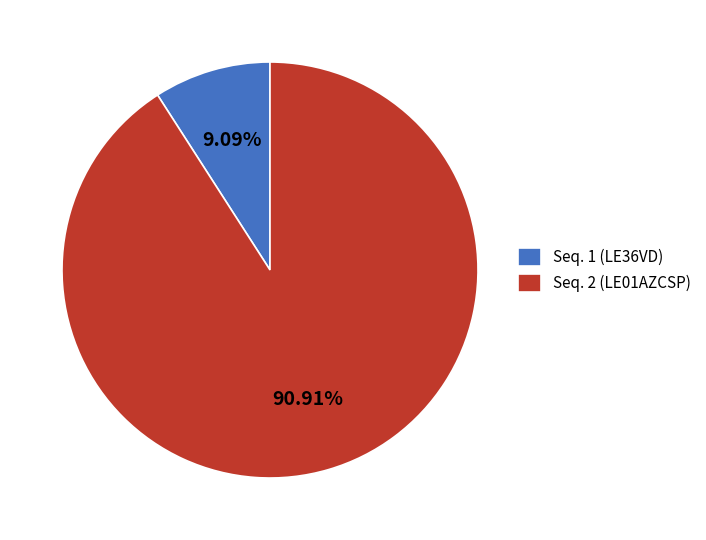

Which category accounts for the majority?

Seq. 2 (LE01AZCSP)